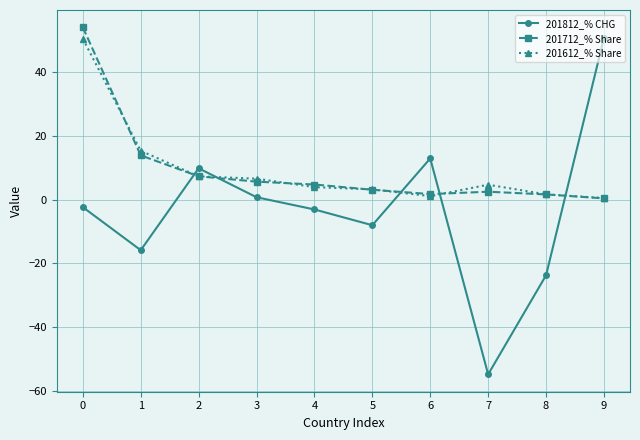

Which series has the largest range (max minus min)?

201812_% CHG